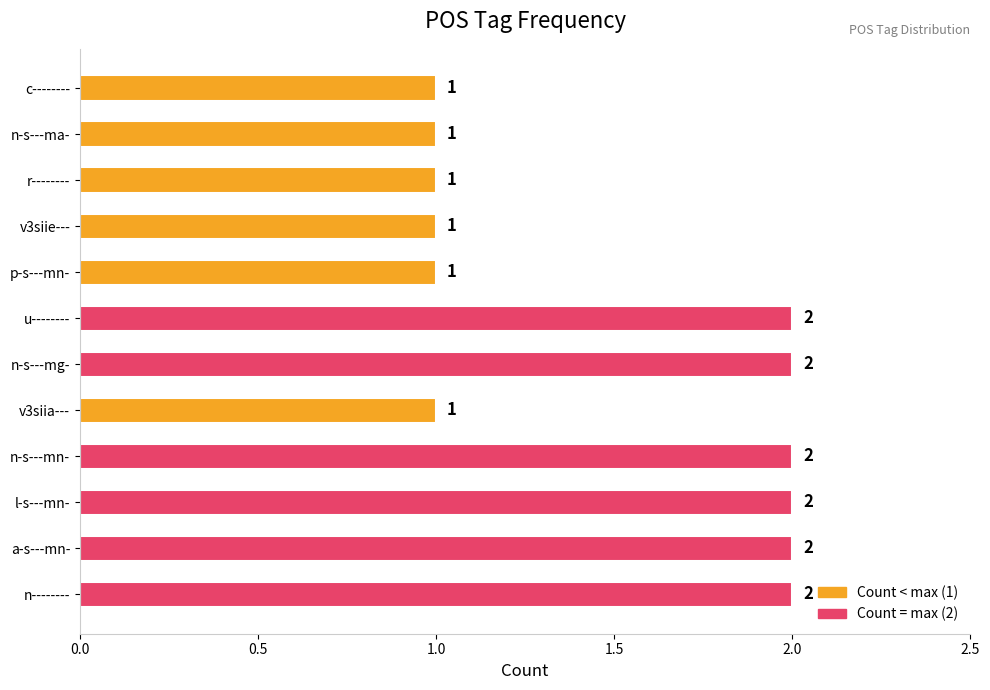

What is the sum of all values?

18